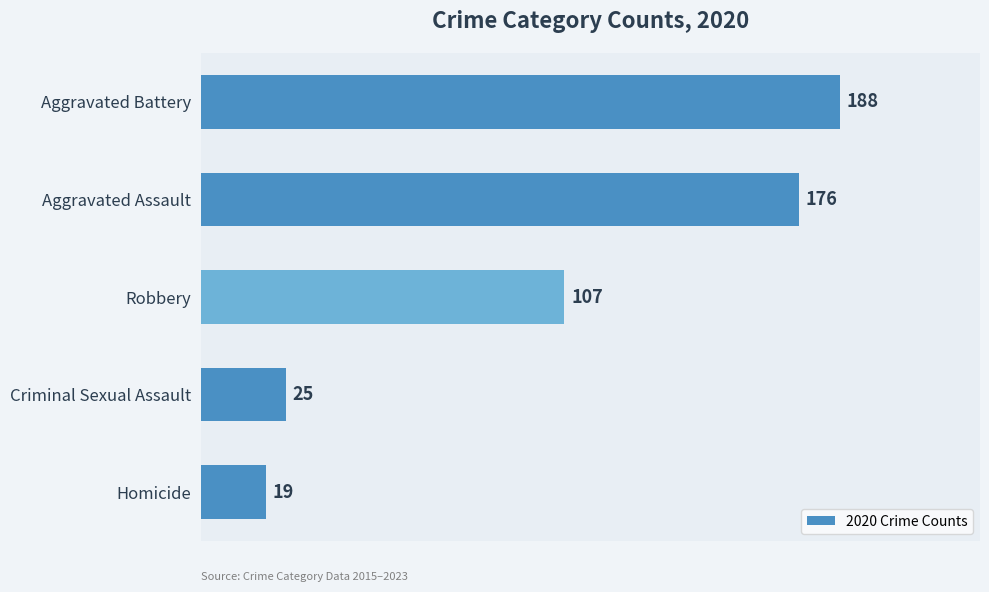

Is it true that the value at Homicide is 19?

True